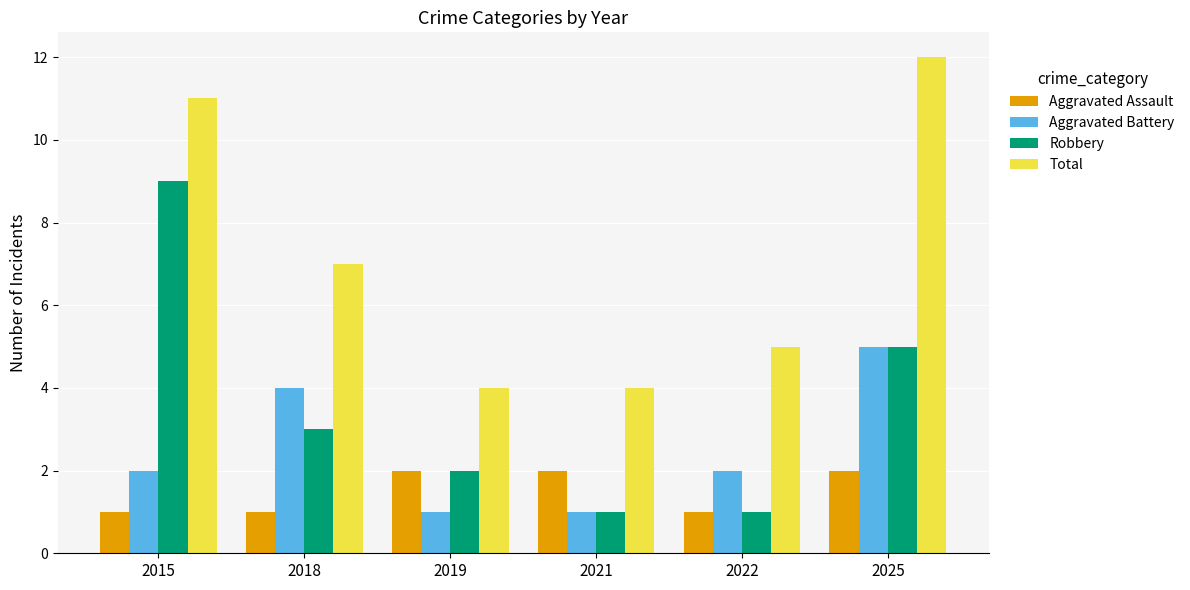

Is it true that Aggravated Assault equals 1 at 2025?

False